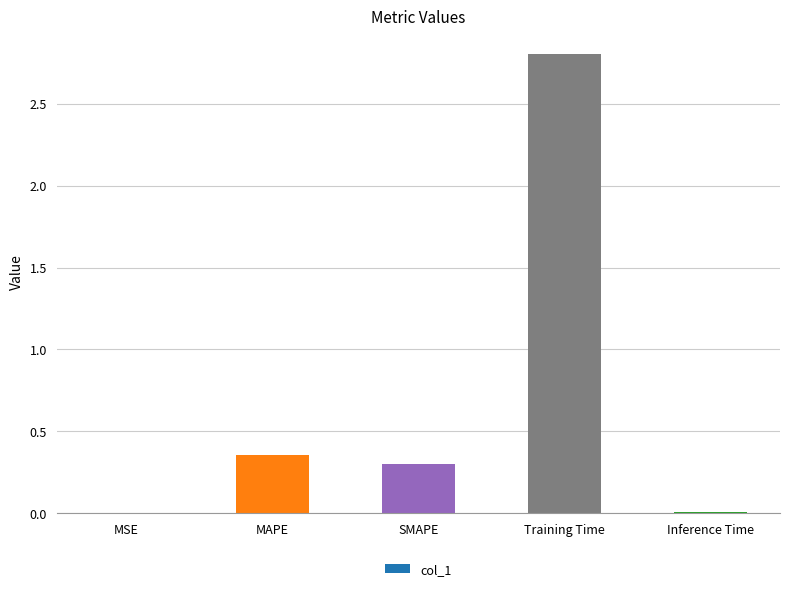

What is the sum of all values?

3.5